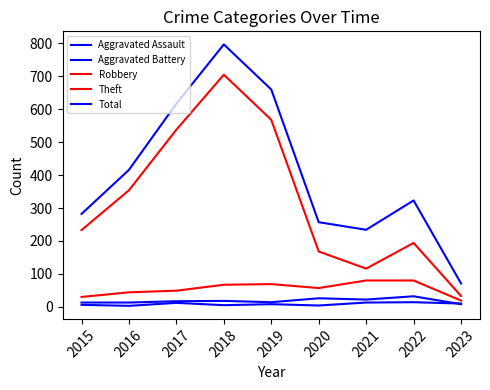

Reading left to right, list all the values displayed in this chart.

Aggravated Assault: 6	3	12	5	8	4	13	14	10
Aggravated Battery: 13	13	17	18	14	26	22	32	8
Robbery: 30	44	49	67	69	57	80	80	19
Theft: 233	354	538	705	568	168	116	194	33
Total: 282	416	617	797	660	257	234	323	71